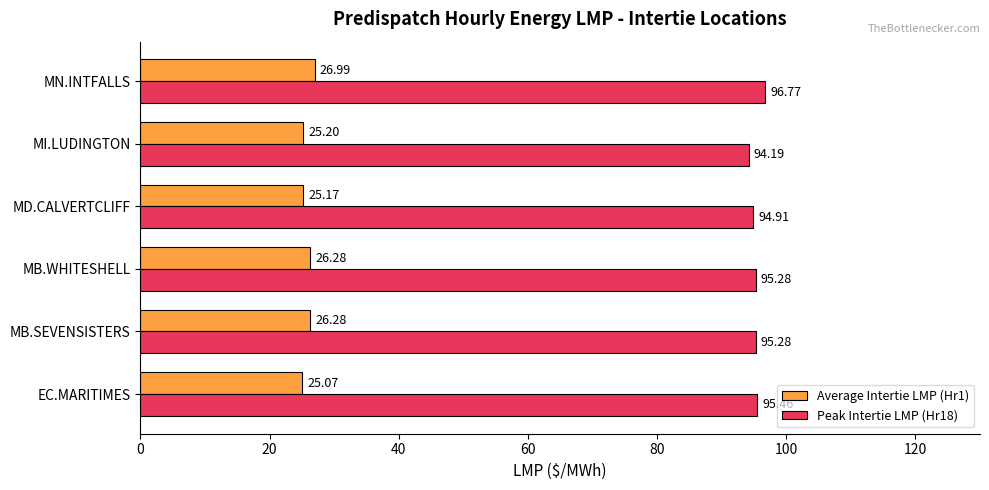

At how many categories does at least one series exceed 45?

6